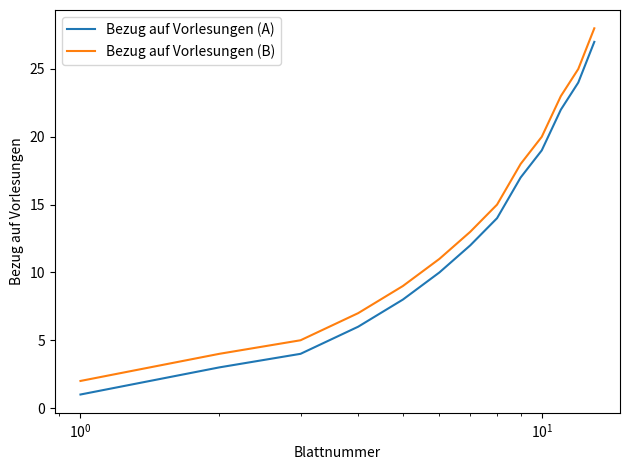

Rank the series by their average value, from highest to lowest.

Bezug auf Vorlesungen (B), Bezug auf Vorlesungen (A)